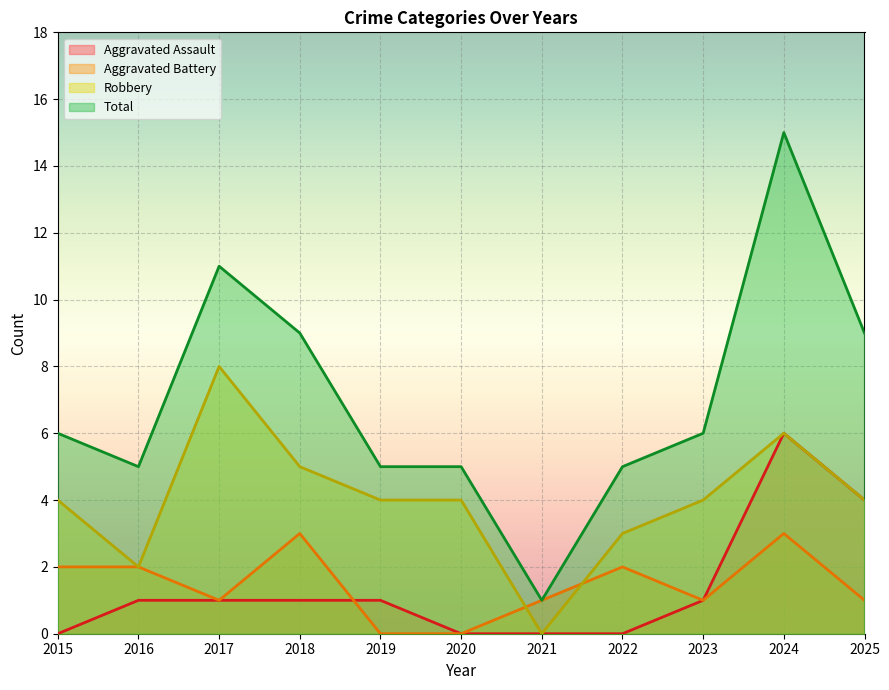

What is the value of the Aggravated Battery point at the 8th from the left?

2